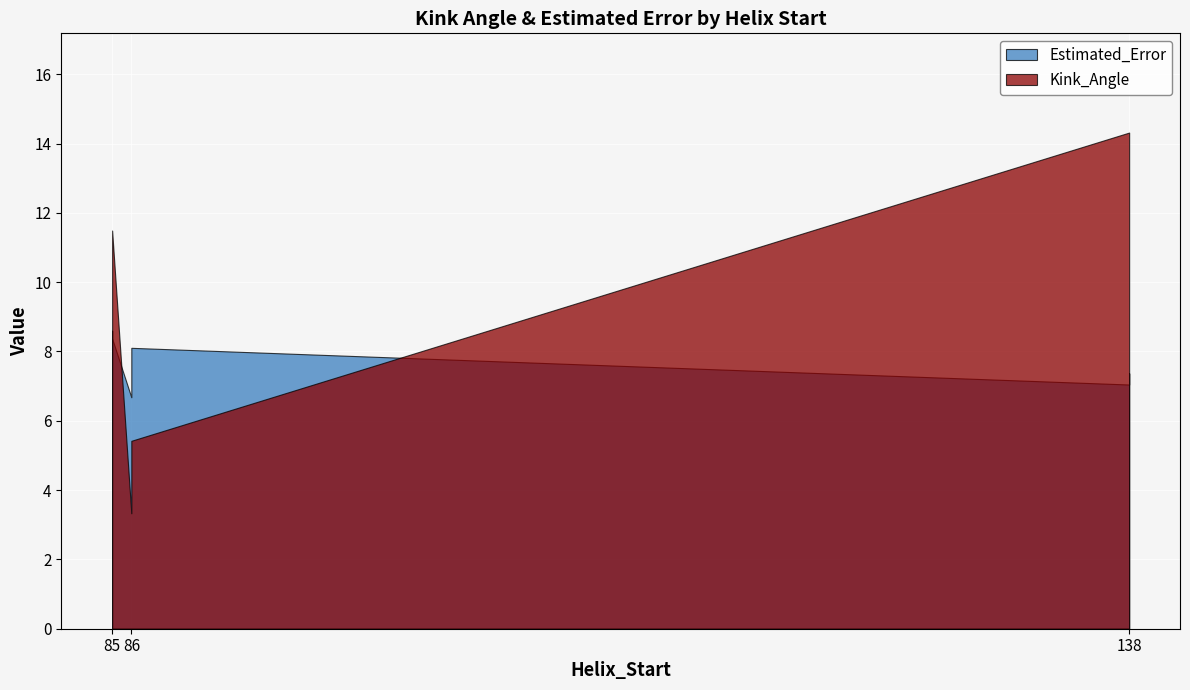

At which label does Estimated_Error reach its peak?

85